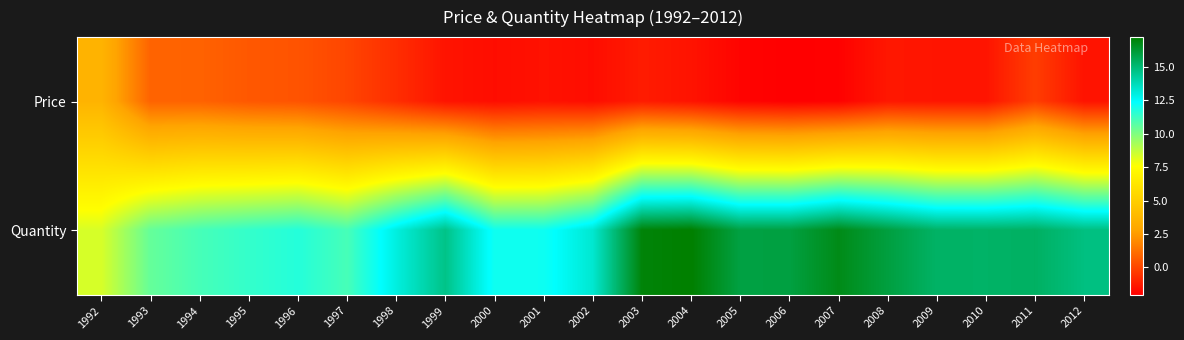

Which category has the lowest value across all series?

2006